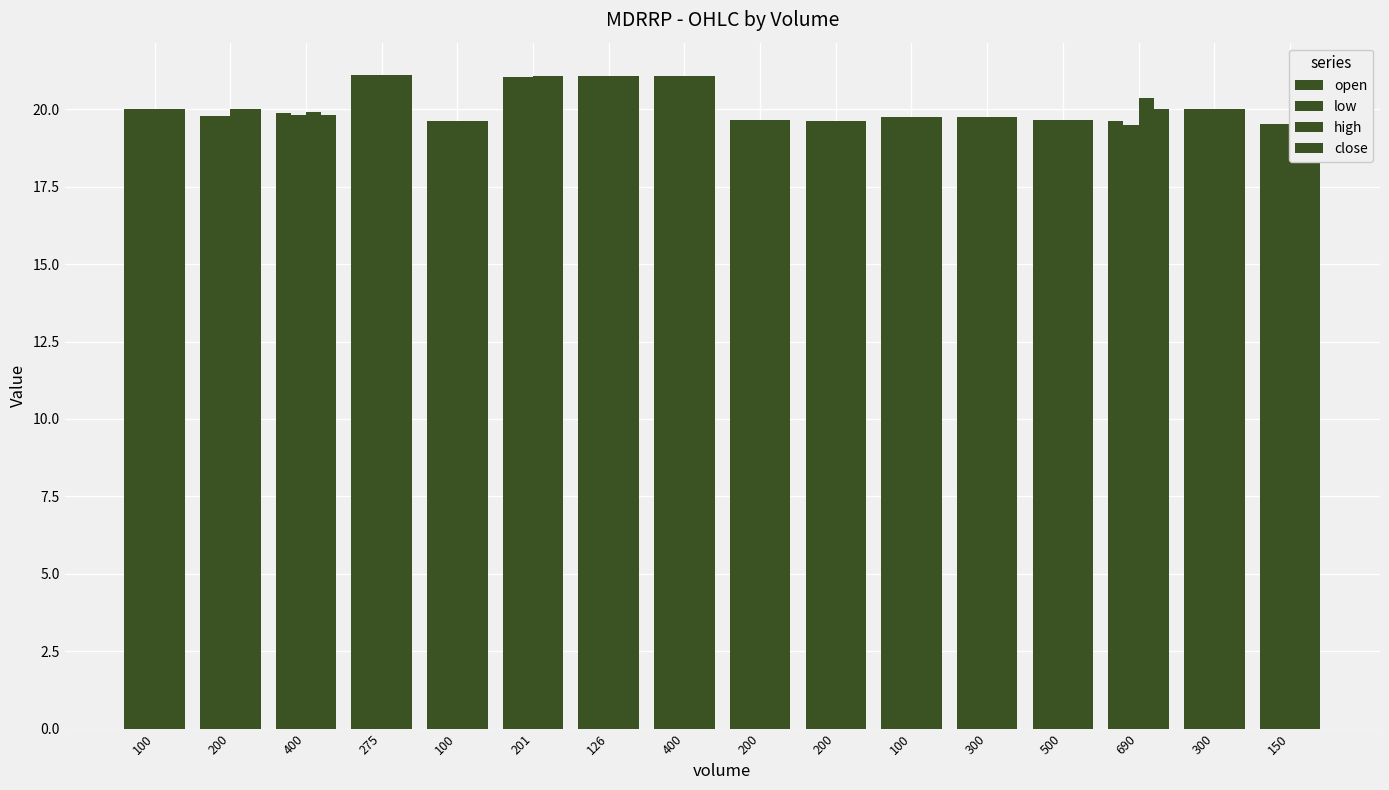

Which series has the widest spread of values?

low